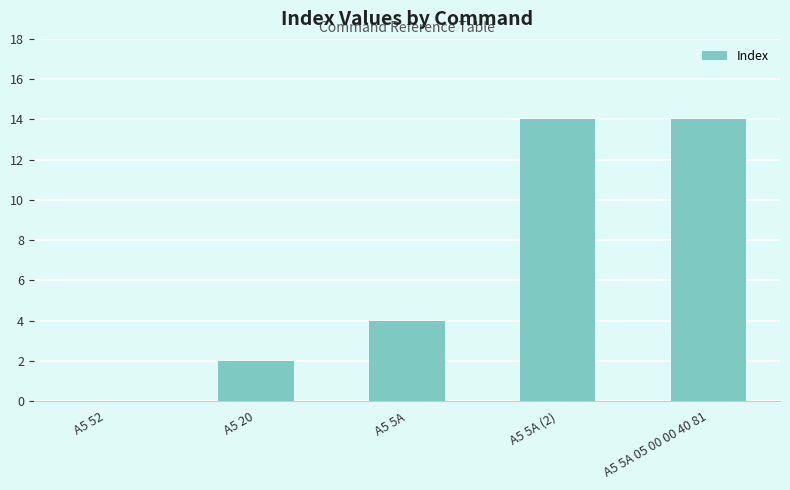

Where is the data nearest to the value 7?

A5 5A